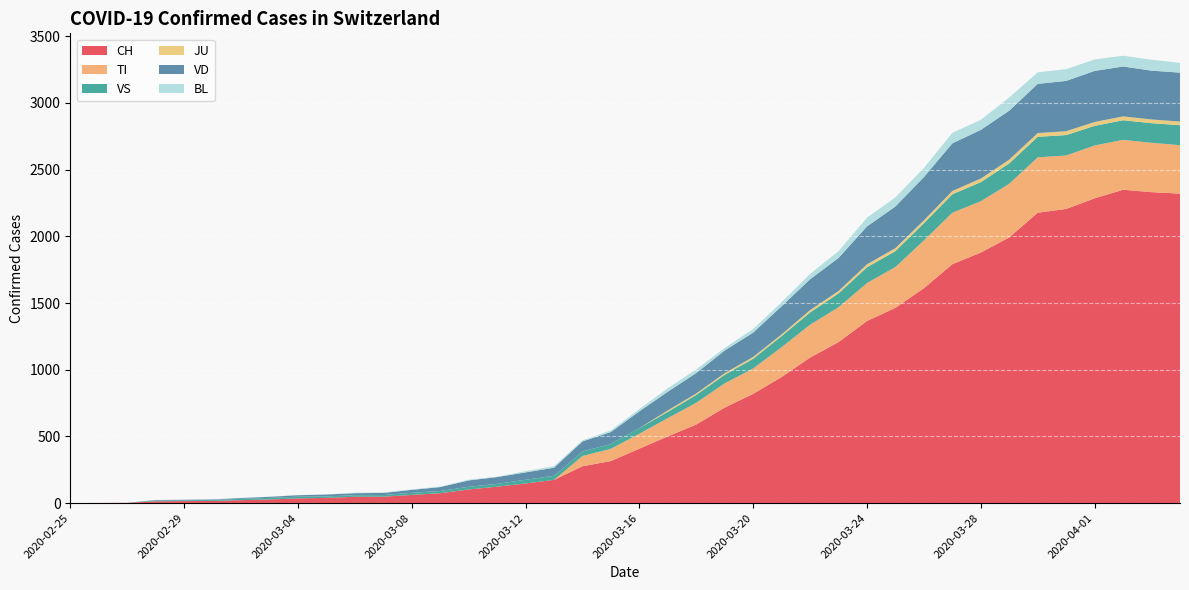

Reading left to right, list all the values displayed in this chart.

CH: 2020-02-25=0	2020-02-26=1	2020-02-27=2	2020-02-28=13	2020-02-29=15	2020-03-01=16	2020-03-02=22	2020-03-03=27	2020-03-04=35	2020-03-05=39	2020-03-06=47	2020-03-07=48	2020-03-08=61	2020-03-09=74	2020-03-10=102	2020-03-11=123	2020-03-12=147	2020-03-13=174	2020-03-14=276	2020-03-15=315	2020-03-16=408	2020-03-17=500	2020-03-18=589	2020-03-19=716	2020-03-20=819	2020-03-21=945	2020-03-22=1091	2020-03-23=1207	2020-03-24=1365	2020-03-25=1464	2020-03-26=1611	2020-03-27=1791	2020-03-28=1878	2020-03-29=1992	2020-03-30=2177	2020-03-31=2205	2020-04-01=2285	2020-04-02=2349	2020-04-03=2331	2020-04-04=2320
TI: 2020-02-25=0	2020-02-26=0	2020-02-27=0	2020-02-28=0	2020-02-29=0	2020-03-01=0	2020-03-02=0	2020-03-03=0	2020-03-04=0	2020-03-05=0	2020-03-06=0	2020-03-07=0	2020-03-08=0	2020-03-09=0	2020-03-10=0	2020-03-11=0	2020-03-12=0	2020-03-13=0	2020-03-14=77	2020-03-15=92	2020-03-16=112	2020-03-17=137	2020-03-18=163	2020-03-19=182	2020-03-20=190	2020-03-21=224	2020-03-22=246	2020-03-23=261	2020-03-24=285	2020-03-25=306	2020-03-26=358	2020-03-27=386	2020-03-28=385	2020-03-29=402	2020-03-30=415	2020-03-31=401	2020-04-01=396	2020-04-02=374	2020-04-03=370	2020-04-04=363
VS: 2020-02-25=0	2020-02-26=0	2020-02-27=0	2020-02-28=6	2020-02-29=6	2020-03-01=7	2020-03-02=10	2020-03-03=12	2020-03-04=13	2020-03-05=11	2020-03-06=12	2020-03-07=12	2020-03-08=16	2020-03-09=17	2020-03-10=20	2020-03-11=21	2020-03-12=28	2020-03-13=30	2020-03-14=34	2020-03-15=36	2020-03-16=42	2020-03-17=47	2020-03-18=59	2020-03-19=64	2020-03-20=73	2020-03-21=83	2020-03-22=92	2020-03-23=104	2020-03-24=118	2020-03-25=119	2020-03-26=129	2020-03-27=138	2020-03-28=143	2020-03-29=153	2020-03-30=154	2020-03-31=153	2020-04-01=147	2020-04-02=147	2020-04-03=147	2020-04-04=150
JU: 2020-02-25=0	2020-02-26=0	2020-02-27=0	2020-02-28=0	2020-02-29=0	2020-03-01=0	2020-03-02=0	2020-03-03=0	2020-03-04=0	2020-03-05=0	2020-03-06=0	2020-03-07=0	2020-03-08=0	2020-03-09=0	2020-03-10=0	2020-03-11=0	2020-03-12=0	2020-03-13=0	2020-03-14=0	2020-03-15=0	2020-03-16=0	2020-03-17=11	2020-03-18=11	2020-03-19=12	2020-03-20=14	2020-03-21=13	2020-03-22=18	2020-03-23=18	2020-03-24=22	2020-03-25=23	2020-03-26=22	2020-03-27=25	2020-03-28=27	2020-03-29=28	2020-03-30=28	2020-03-31=29	2020-04-01=29	2020-04-02=29	2020-04-03=28	2020-04-04=27
VD: 2020-02-25=0	2020-02-26=0	2020-02-27=0	2020-02-28=4	2020-02-29=4	2020-03-01=4	2020-03-02=6	2020-03-03=8	2020-03-04=11	2020-03-05=14	2020-03-06=15	2020-03-07=16	2020-03-08=22	2020-03-09=29	2020-03-10=48	2020-03-11=51	2020-03-12=55	2020-03-13=61	2020-03-14=75	2020-03-15=90	2020-03-16=126	2020-03-17=140	2020-03-18=153	2020-03-19=170	2020-03-20=182	2020-03-21=211	2020-03-22=231	2020-03-23=248	2020-03-24=284	2020-03-25=312	2020-03-26=324	2020-03-27=357	2020-03-28=365	2020-03-29=367	2020-03-30=369	2020-03-31=377	2020-04-01=383	2020-04-02=374	2020-04-03=366	2020-04-04=367
BL: 2020-02-25=0	2020-02-26=0	2020-02-27=0	2020-02-28=0	2020-02-29=1	2020-03-01=1	2020-03-02=1	2020-03-03=1	2020-03-04=1	2020-03-05=1	2020-03-06=4	2020-03-07=4	2020-03-08=4	2020-03-09=4	2020-03-10=5	2020-03-11=3	2020-03-12=9	2020-03-13=12	2020-03-14=8	2020-03-15=12	2020-03-16=17	2020-03-17=26	2020-03-18=27	2020-03-19=19	2020-03-20=27	2020-03-21=30	2020-03-22=40	2020-03-23=51	2020-03-24=66	2020-03-25=68	2020-03-26=68	2020-03-27=79	2020-03-28=75	2020-03-29=99	2020-03-30=86	2020-03-31=88	2020-04-01=86	2020-04-02=81	2020-04-03=82	2020-04-04=73